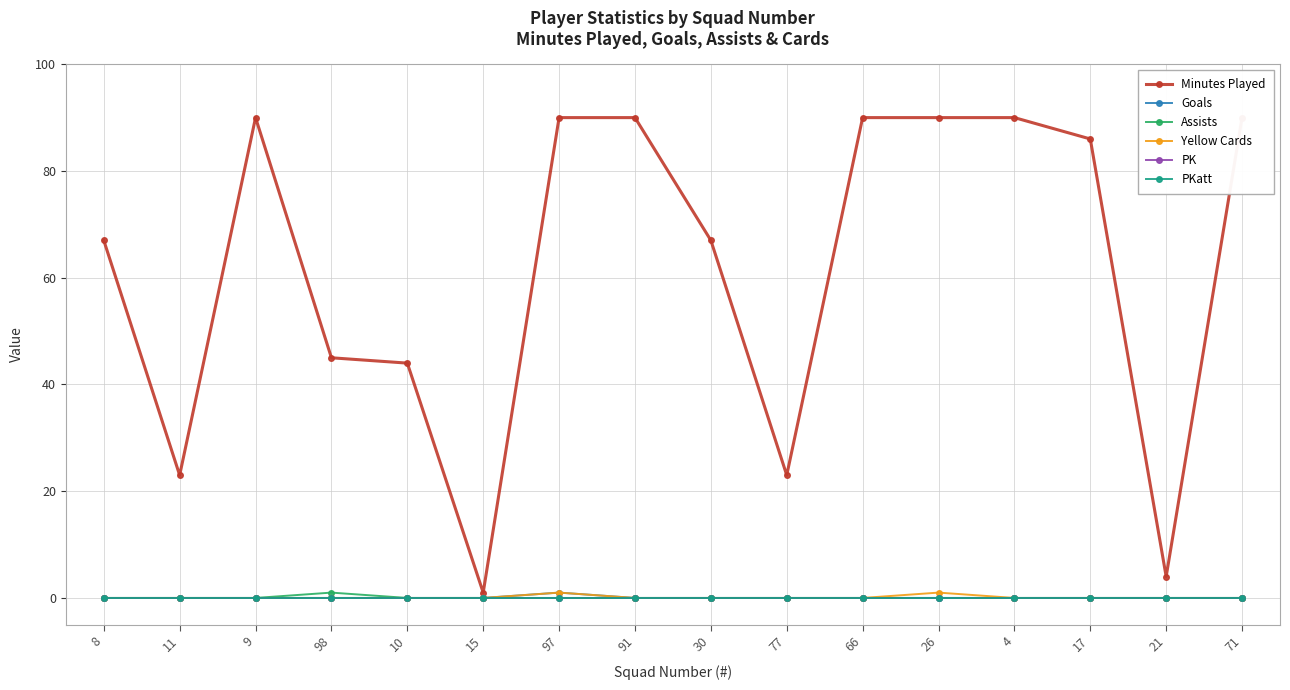

Does the chart display data point markers on the line(s)?

Yes